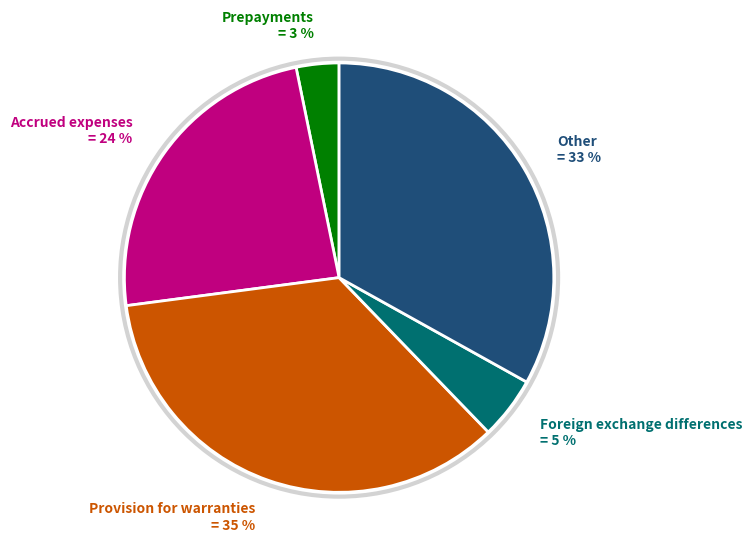

Combined, do Other = 33 % and Prepayments = 3 % account for over 50%?

No